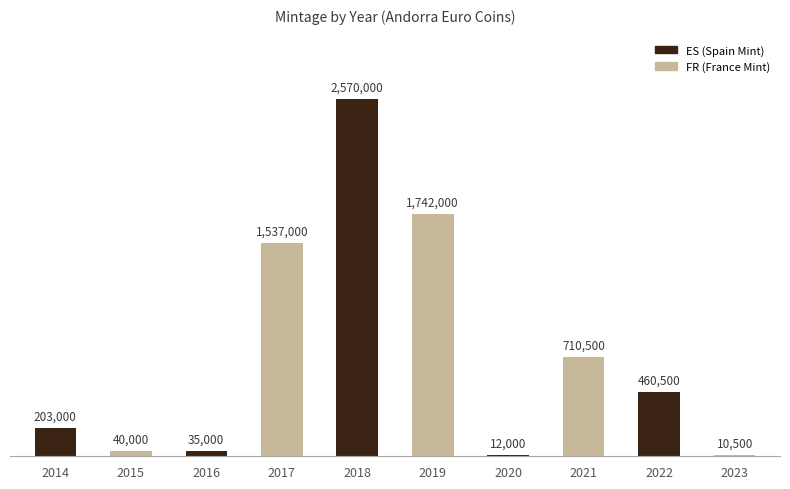

Count the number of data series in this chart.

1